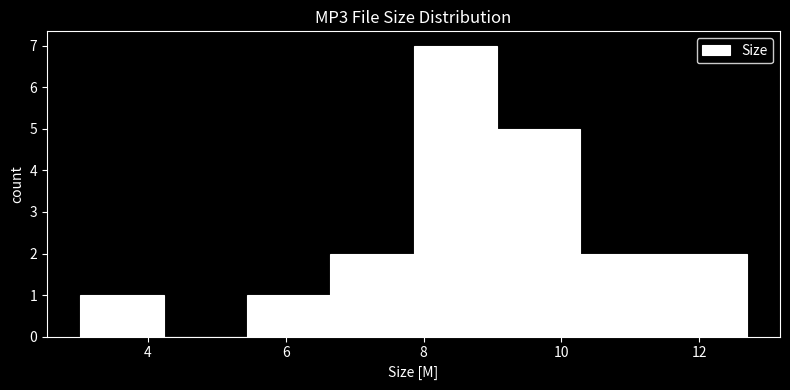

Reading left to right, list every bar in this chart as the range it spans on the x-axis followed by its height. Neither the bar edges nor the heights are printed on the chart, so give them approximately, as read against the axes.

3.0 to 4.2: 1
4.2 to 5.4: 0
5.4 to 6.6: 1
6.6 to 7.8: 2
7.8 to 9.0: 7
9.0 to 10.2: 5
10.2 to 11.4: 2
11.4 to 12.6: 2